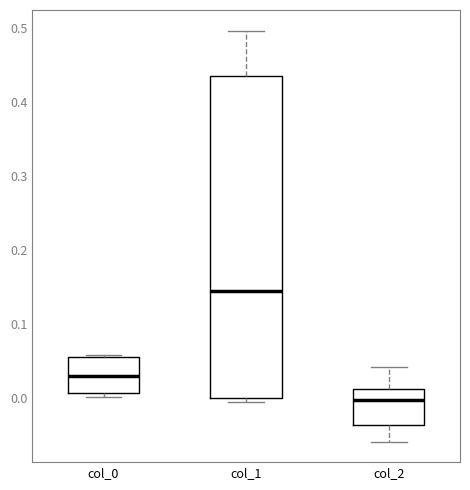

Which box is the tallest, from its lower edge to its upper edge?

col_1